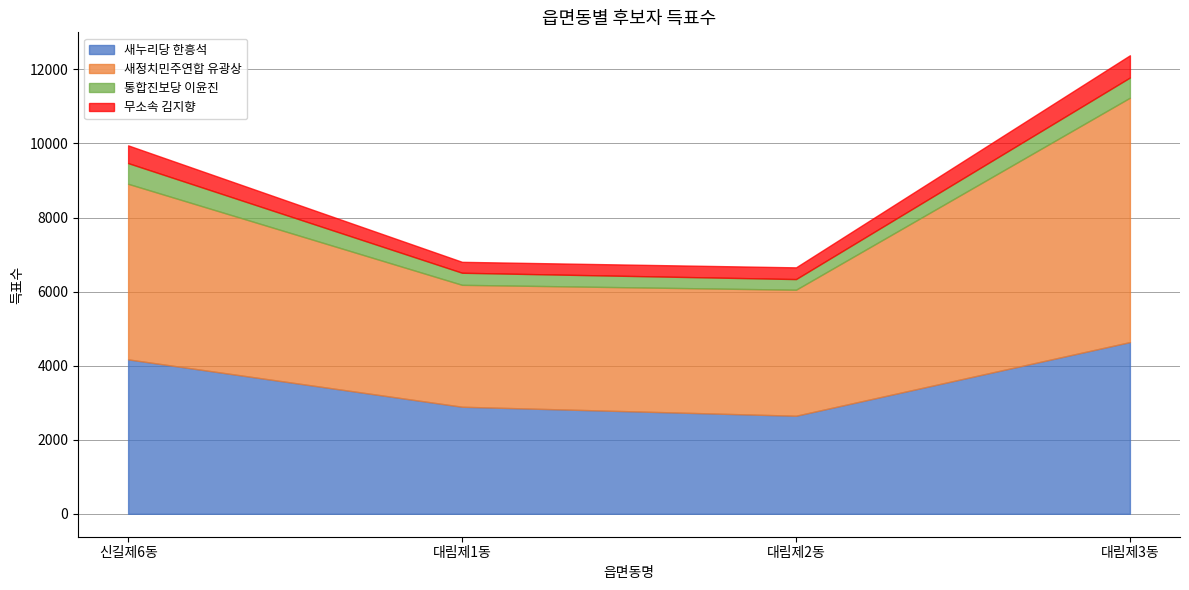

How many data points in 무소속 김지향 are less than 479?

2